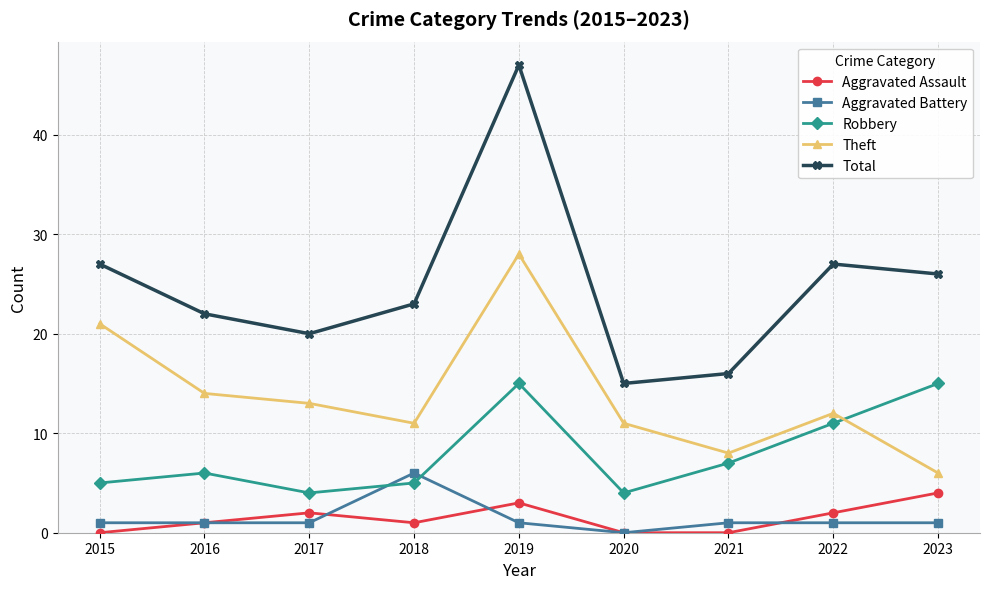

Where is the first local maximum for Aggravated Assault?

2017